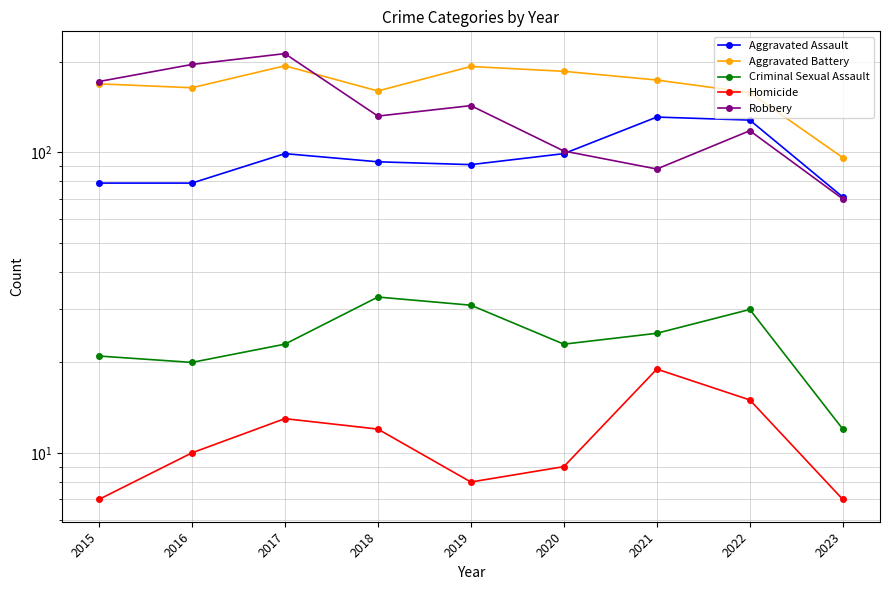

Rank the series by their maximum value, from lowest to highest.

Homicide, Criminal Sexual Assault, Aggravated Assault, Aggravated Battery, Robbery